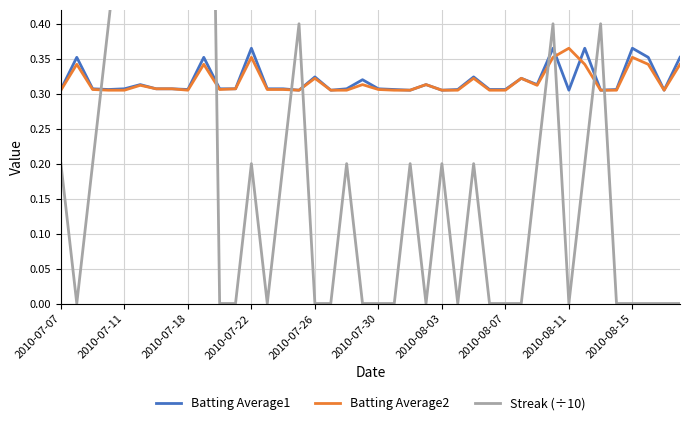

How many Streak (÷10) values are between 0 and 1?

37